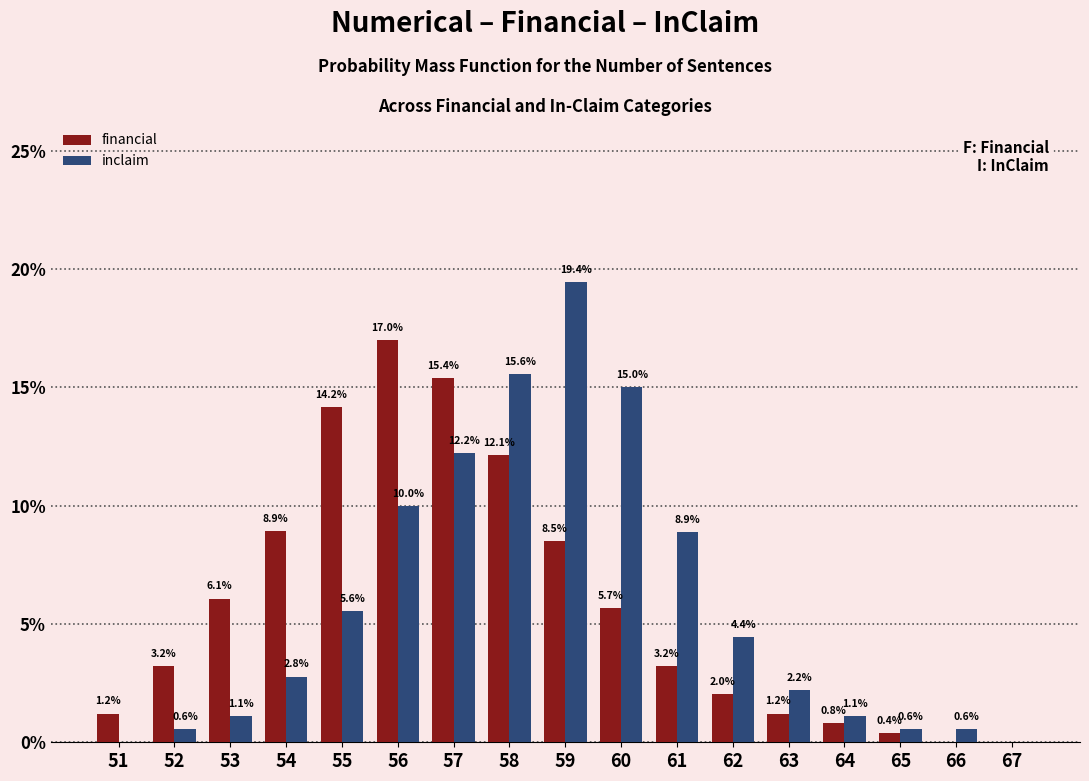

Reading right to left, list all the values displayed in this chart.

financial: 67=0.0	66=0.0	65=0.4	64=0.8	63=1.2	62=2.0	61=3.2	60=5.7	59=8.5	58=12.1	57=15.4	56=17.0	55=14.2	54=8.9	53=6.1	52=3.2	51=1.2
inclaim: 67=0.0	66=0.6	65=0.6	64=1.1	63=2.2	62=4.4	61=8.9	60=15.0	59=19.4	58=15.6	57=12.2	56=10.0	55=5.6	54=2.8	53=1.1	52=0.6	51=0.0